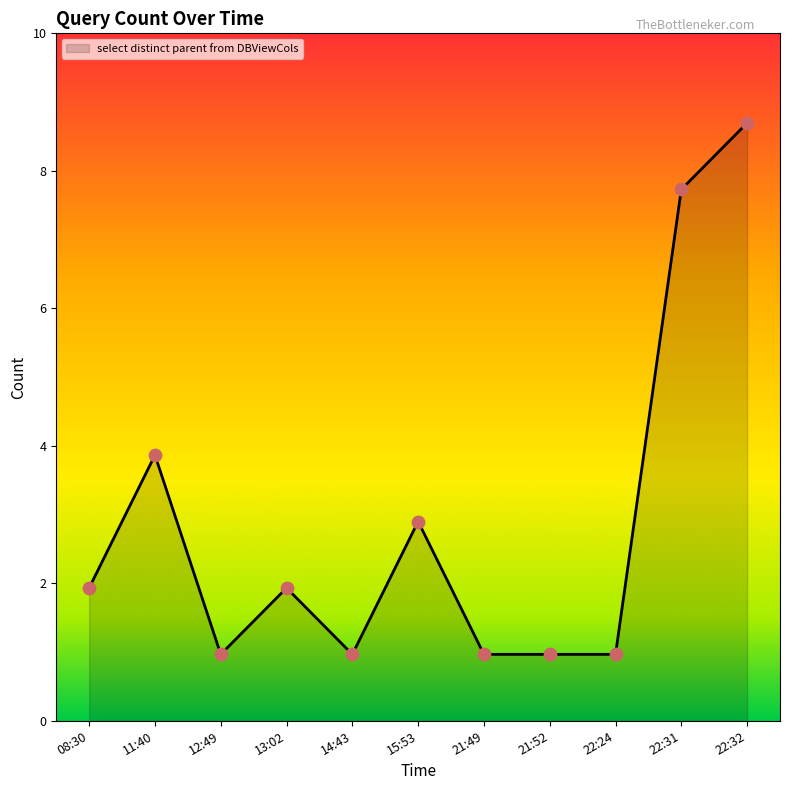

What is the change in value from 15:53 to 22:32?

+6